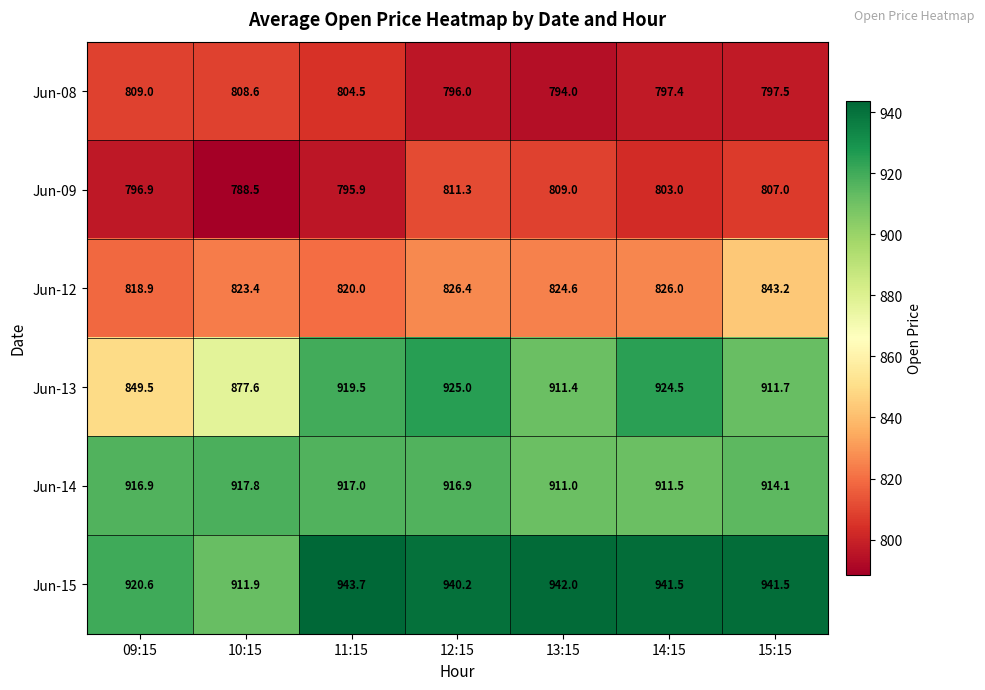

What is the sum of the Jun-15 values at 11:15 and 13:15?

1885.7